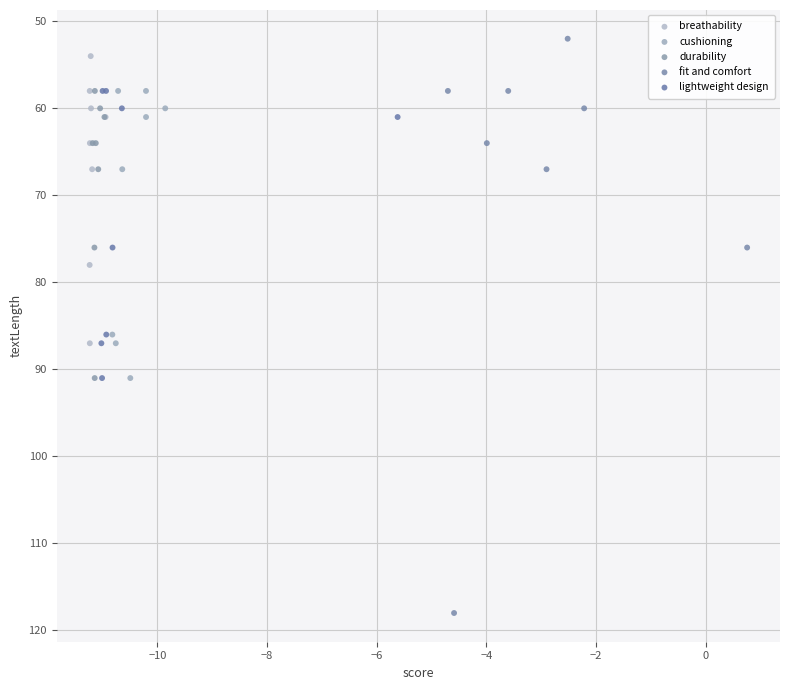

Which series contains the highest Y value?

fit and comfort